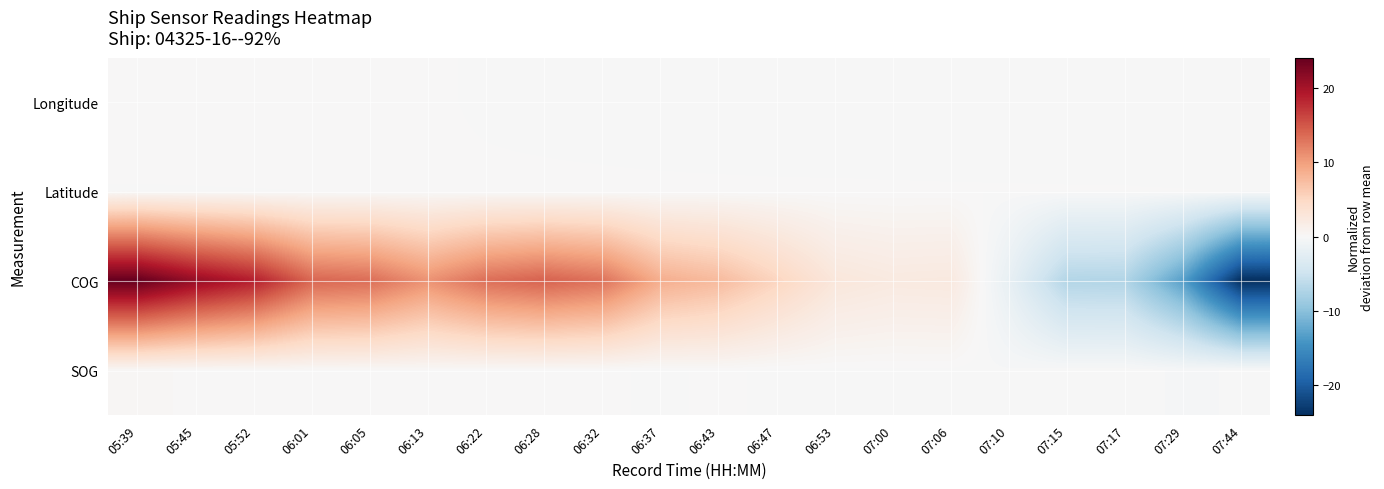

Count the number of data series in this chart.

4